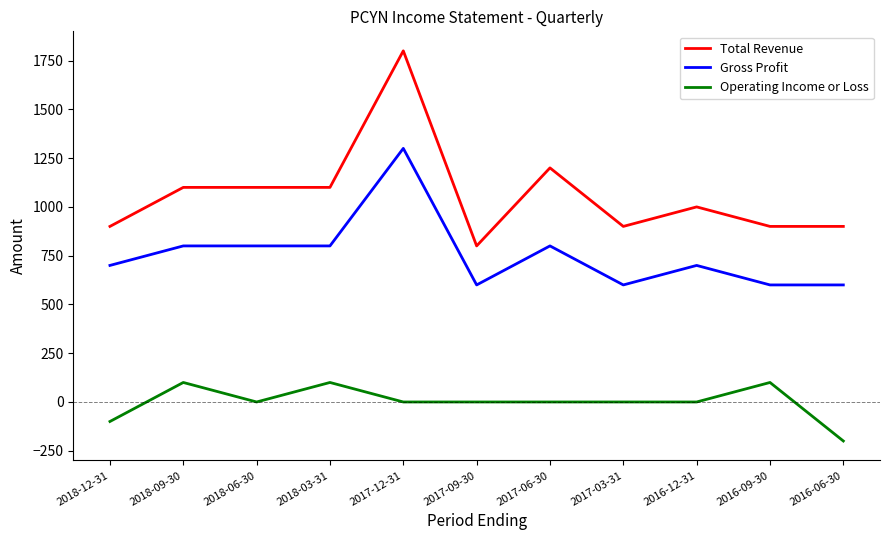

True or false: Operating Income or Loss and Gross Profit cross at least once.

False